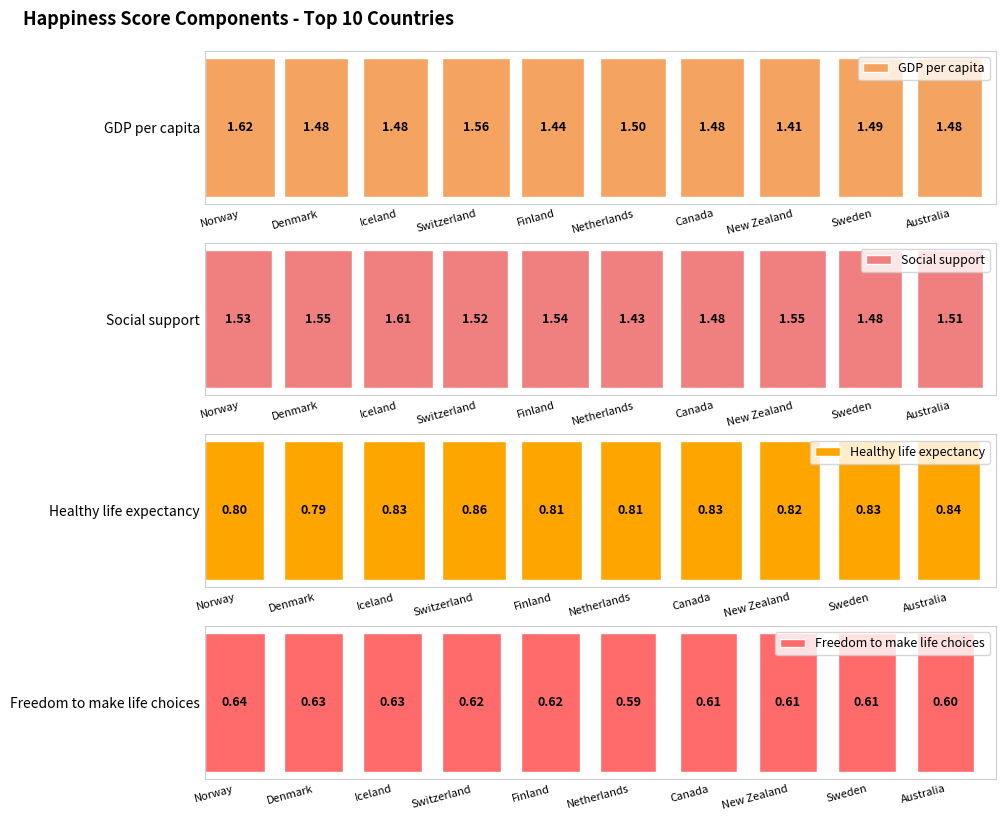

List the series in order of their peak value, lowest first.

Freedom to make life choices, Healthy life expectancy, Social support, GDP per capita